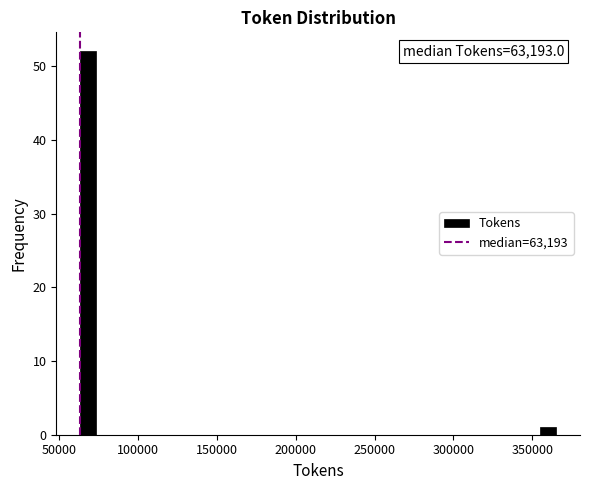

Around what value on the x-axis is the tallest bar? Give the approximate position of its centre, as read against the axis.

70000